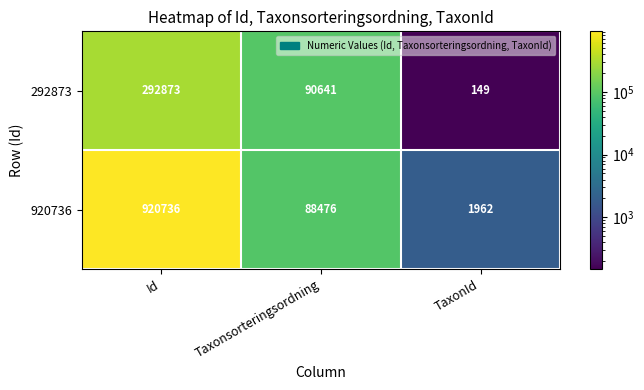

Which series changed the most between Id and TaxonId?

920736